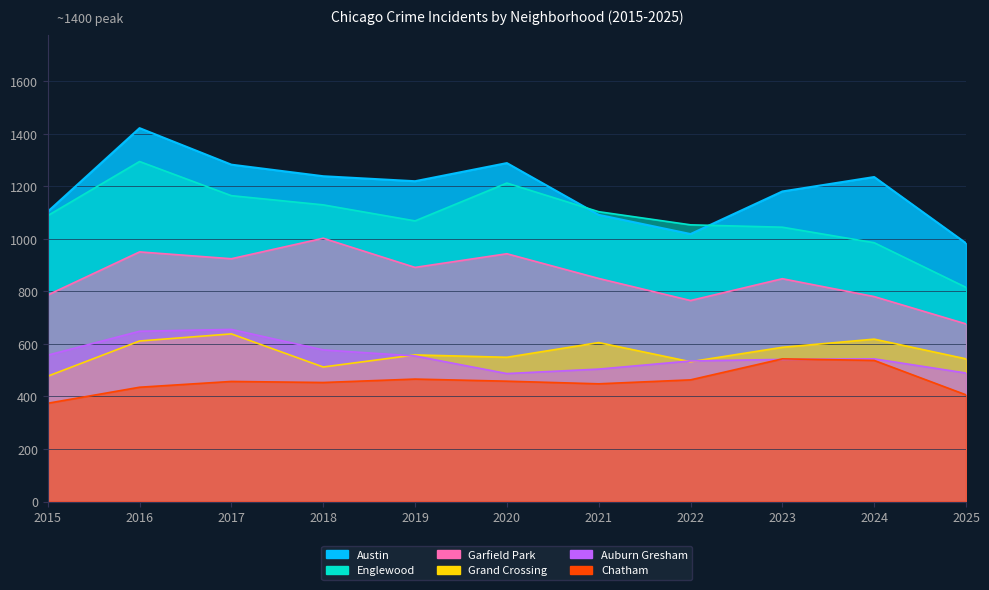

How many lines are shown in the chart?

6